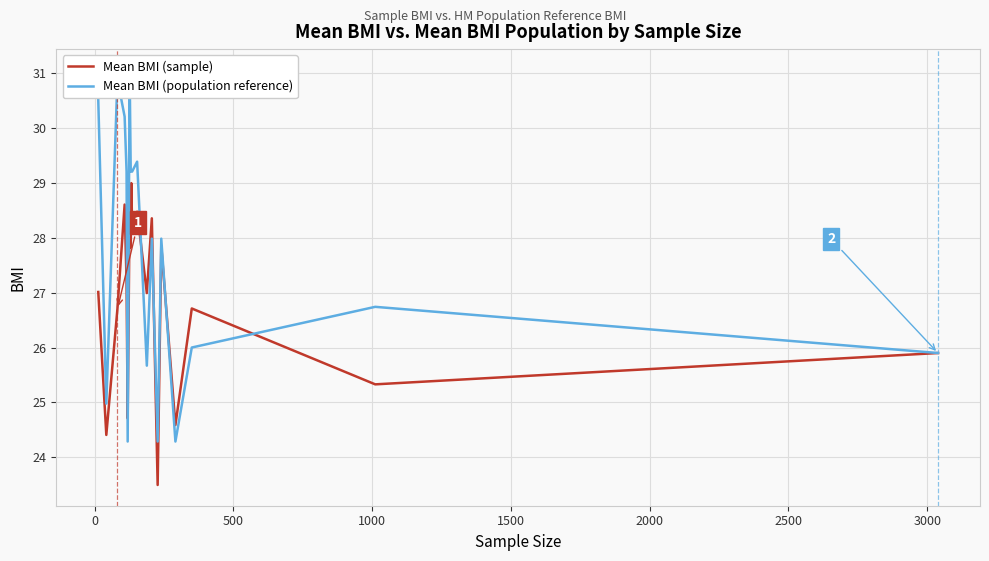

What is the maximum value for Mean BMI (sample)?

29.0